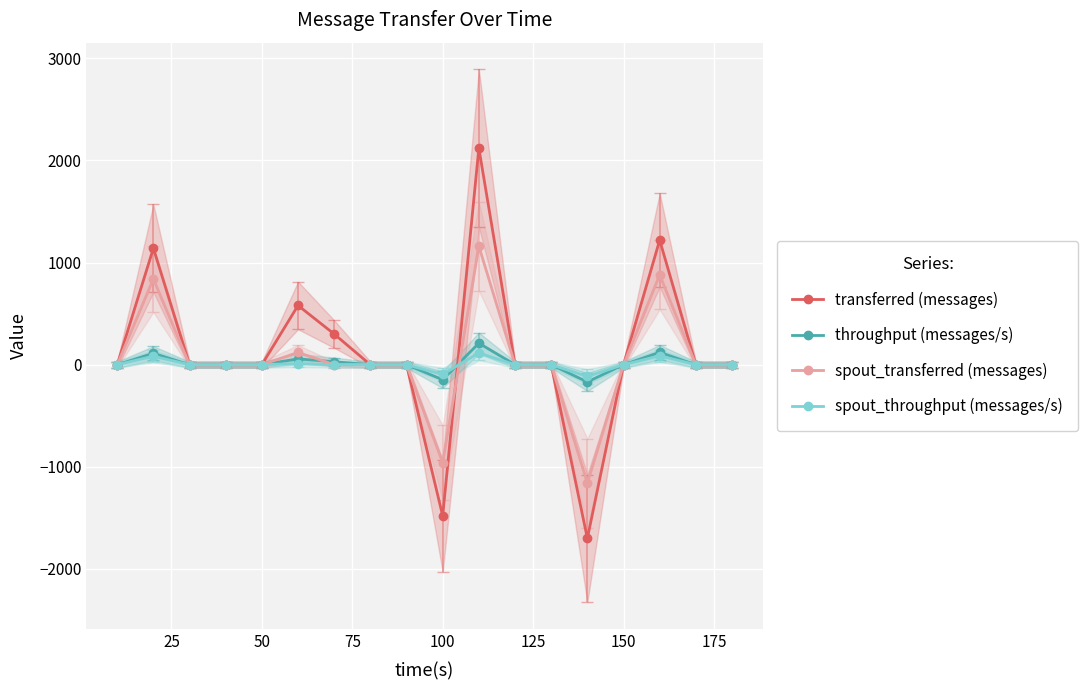

Reading left to right, extract all data points from this chart.

transferred (messages): 0	1140	0	0	0	580	300	0	0	-1480	2120	0	0	-1700	0	1220	0	0
throughput (messages/s): 0	112	0	0	0	57	29	0	0	-147	211	0	0	-169	0	121	0	0
spout_transferred (messages): 0	840	0	0	0	120	0	0	0	-960	1160	0	0	-1160	0	880	0	0
spout_throughput (messages/s): 0	83	0	0	0	11	0	0	0	-95	115	0	0	-115	0	87	0	0